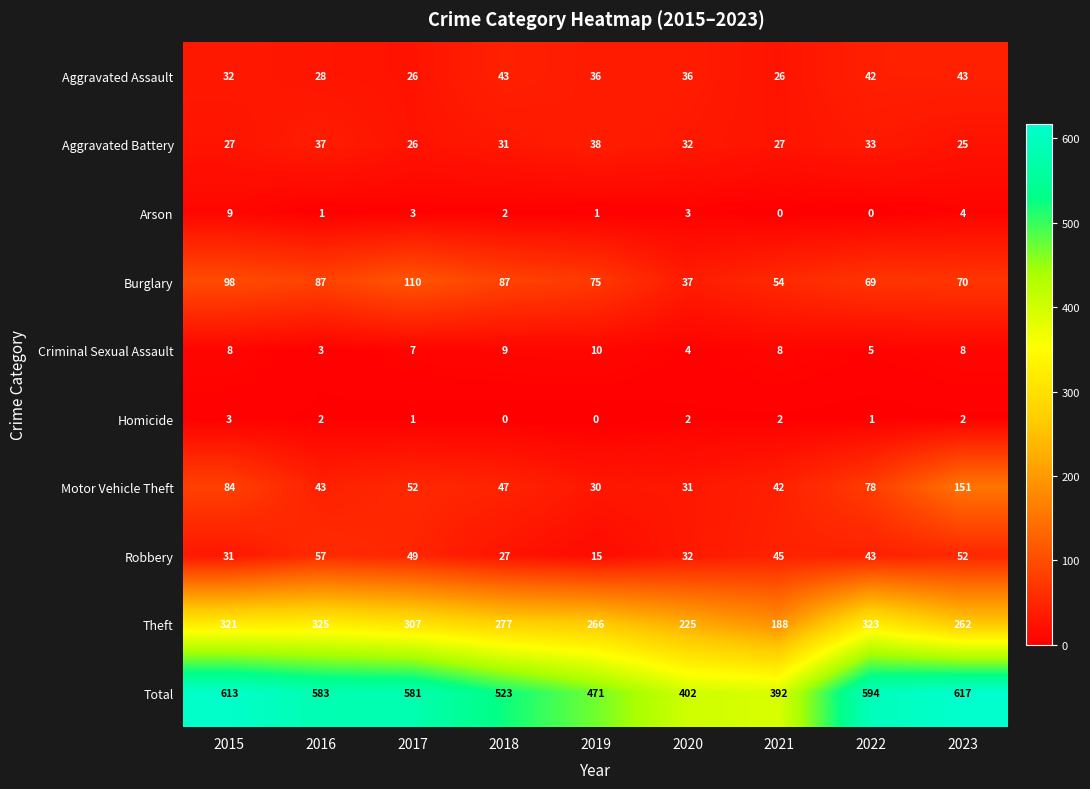

At 2019, list the series in order from largest to smallest.

Total, Theft, Burglary, Aggravated Battery, Aggravated Assault, Motor Vehicle Theft, Robbery, Criminal Sexual Assault, Arson, Homicide